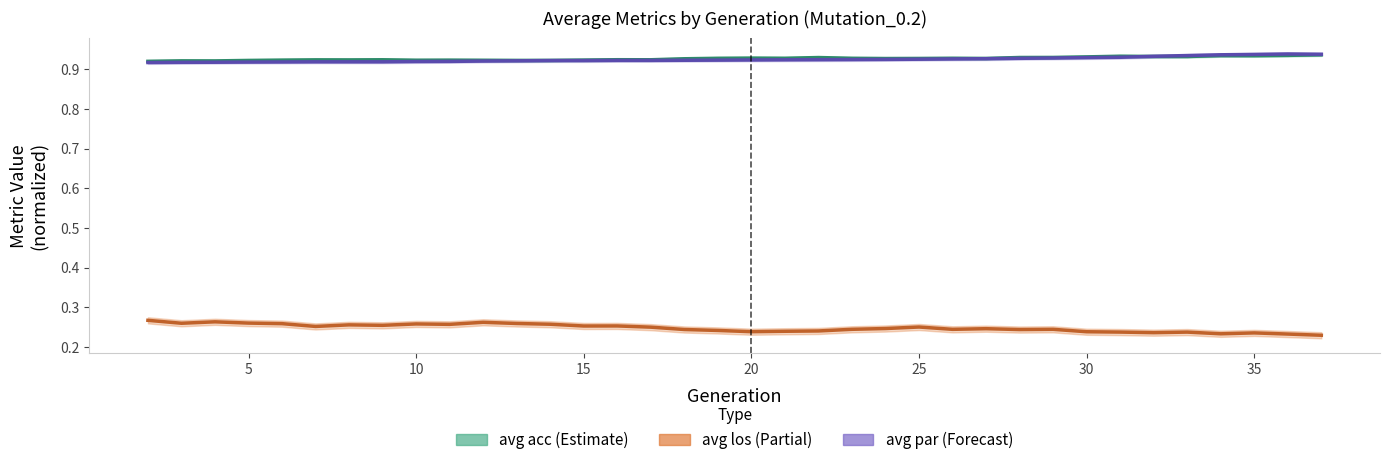

How many avg acc line values are between 0 and 1?

36